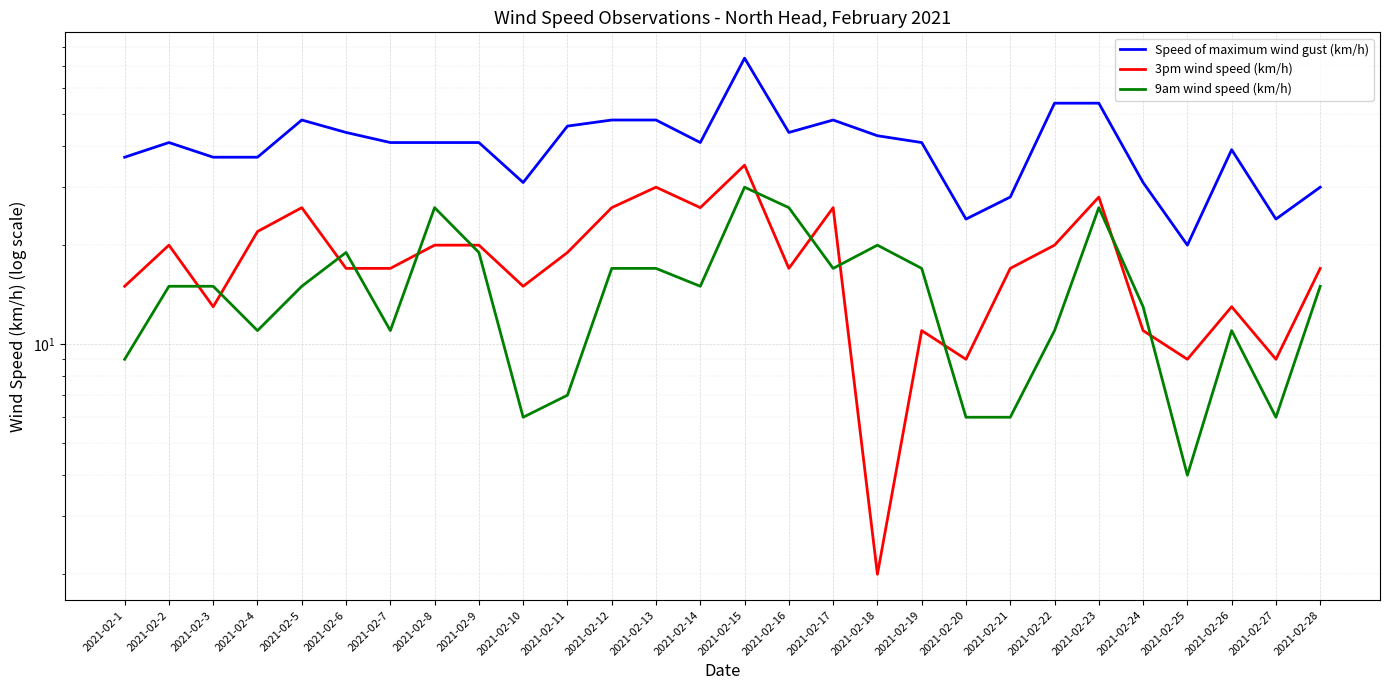

What is the smallest value displayed?

2